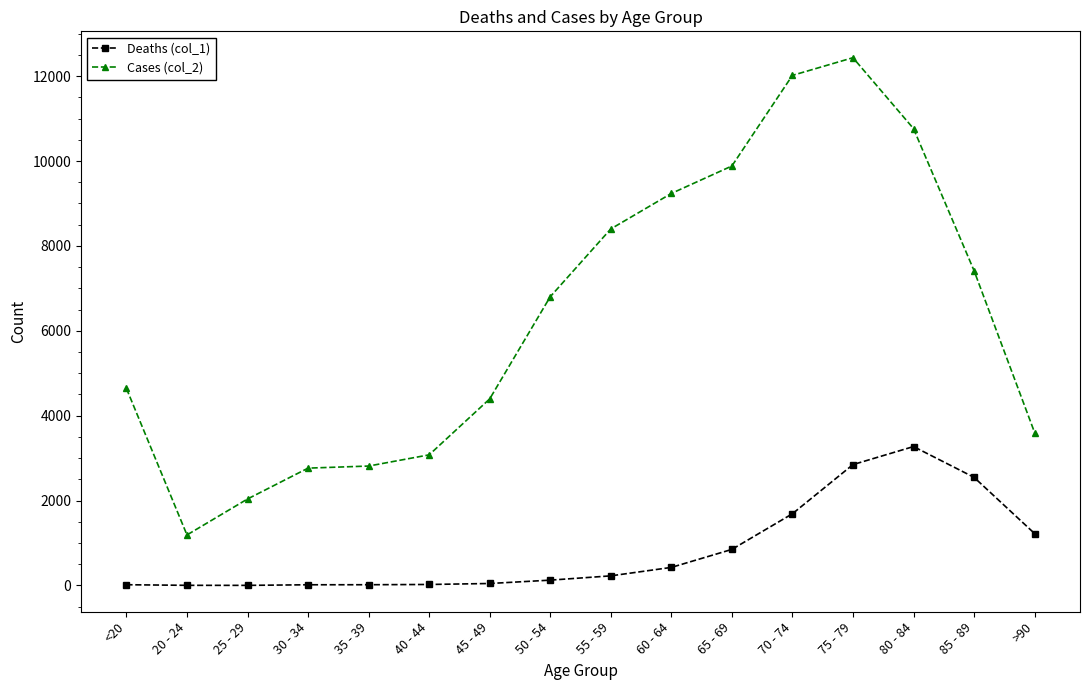

Where is Cases (col_2) nearest to the value 6812?

50 - 54